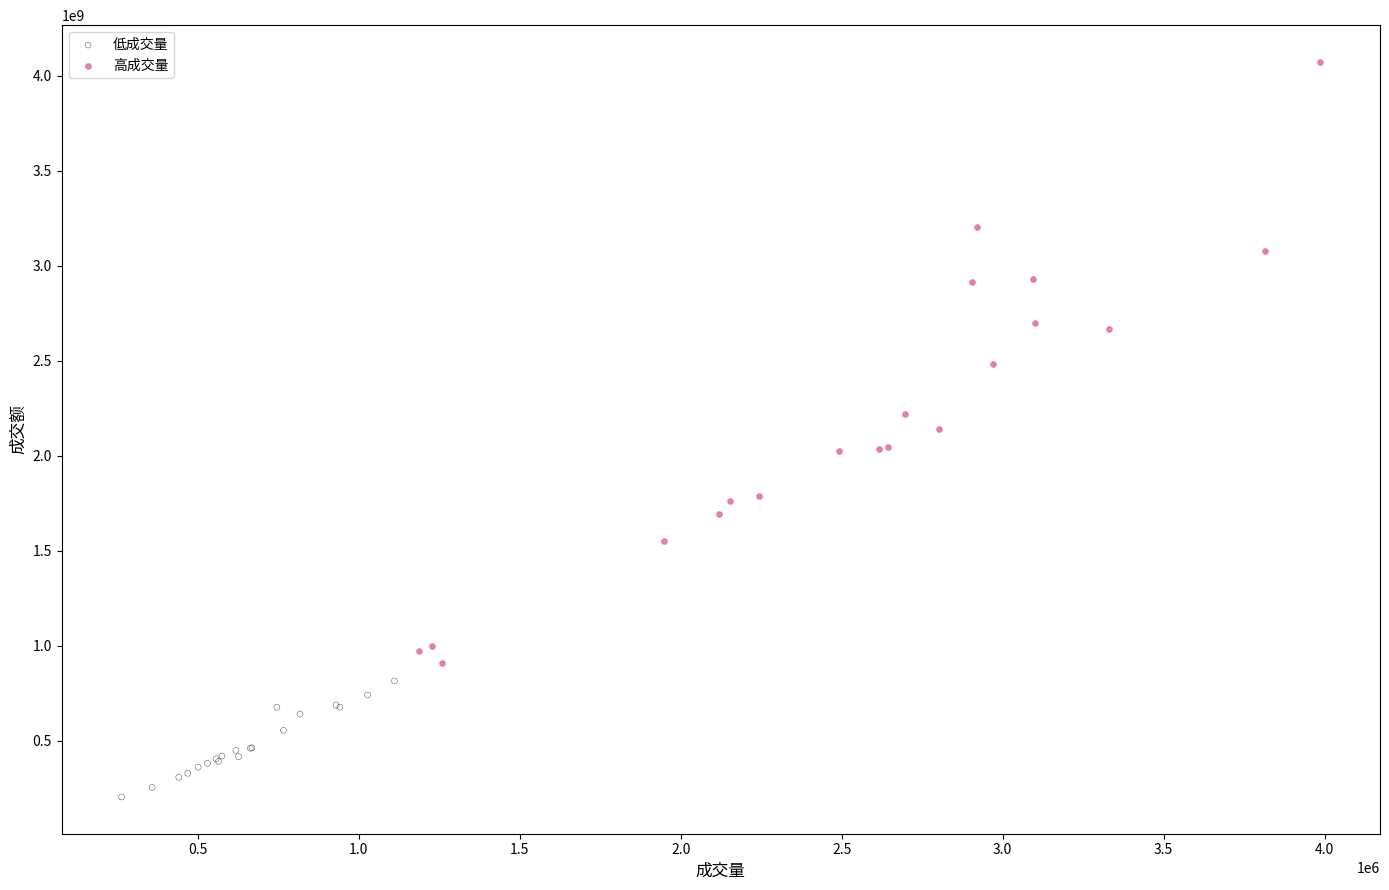

Which series reaches the maximum Y coordinate?

高成交量